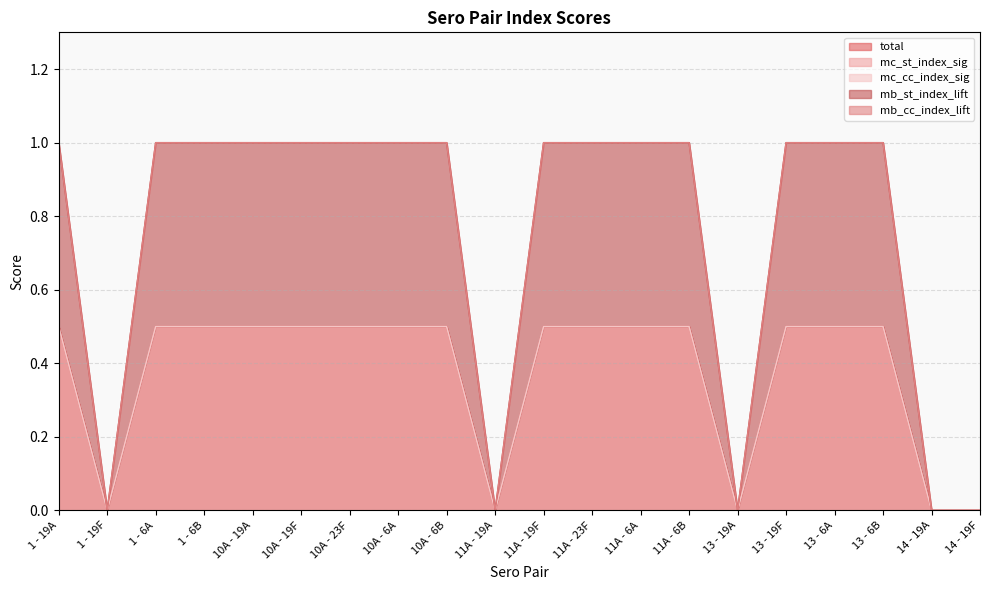

What is the label of the 3rd point from the left?

1 - 6A